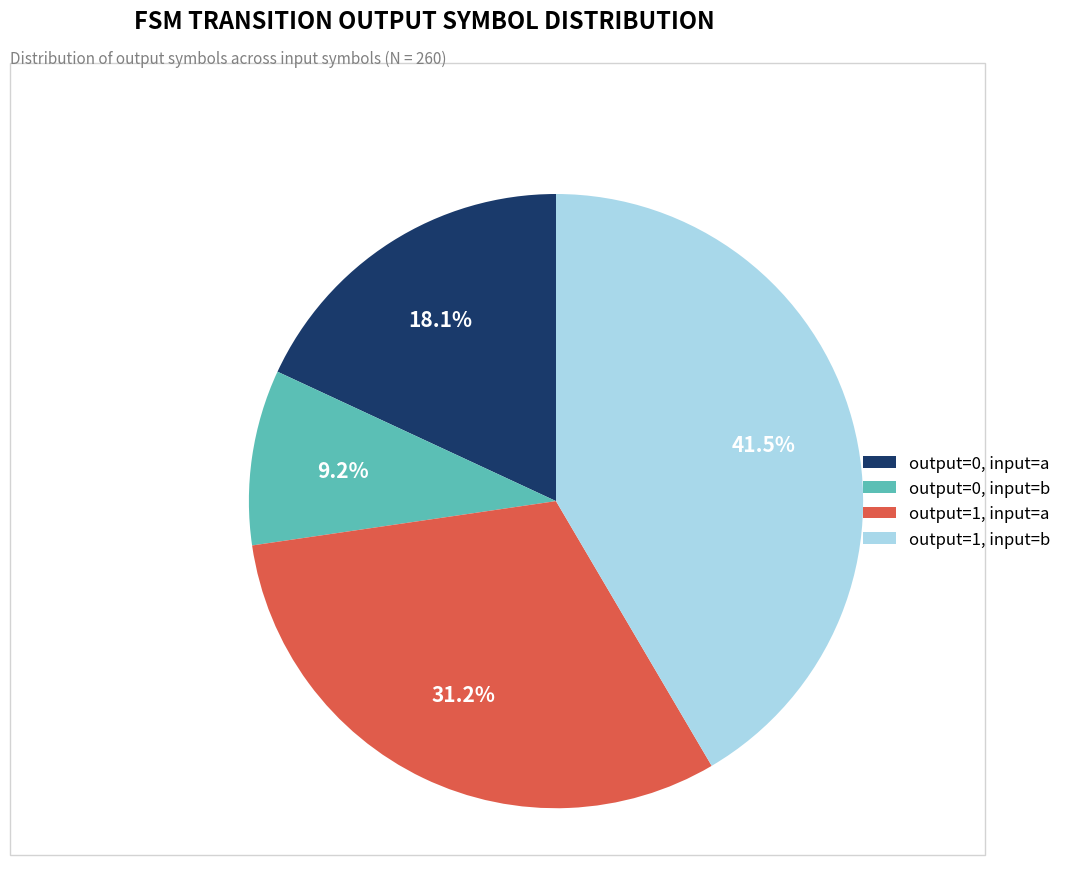

What portion of the pie excludes output=1, input=a?

68.8%